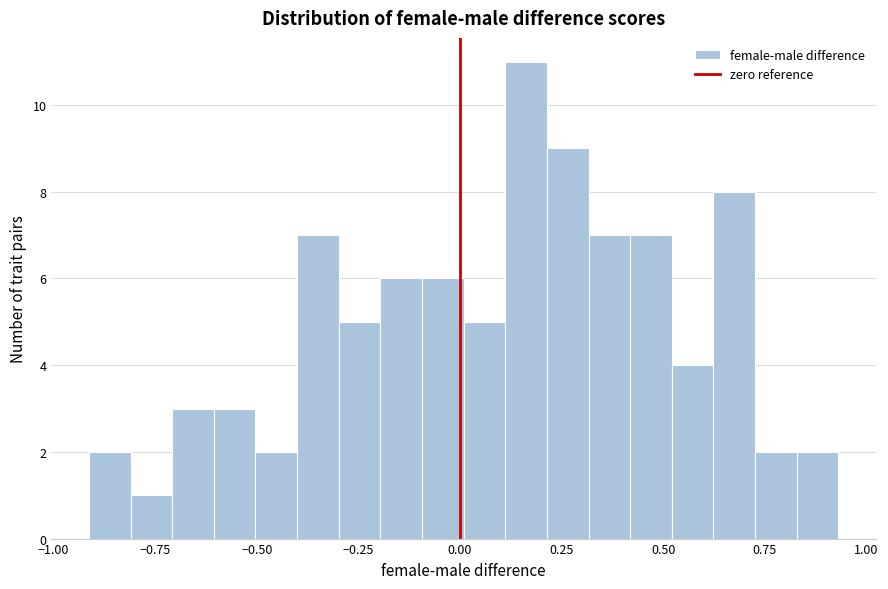

Around what value on the x-axis is the tallest bar? Give the approximate position of its centre, as read against the axis.

0.15